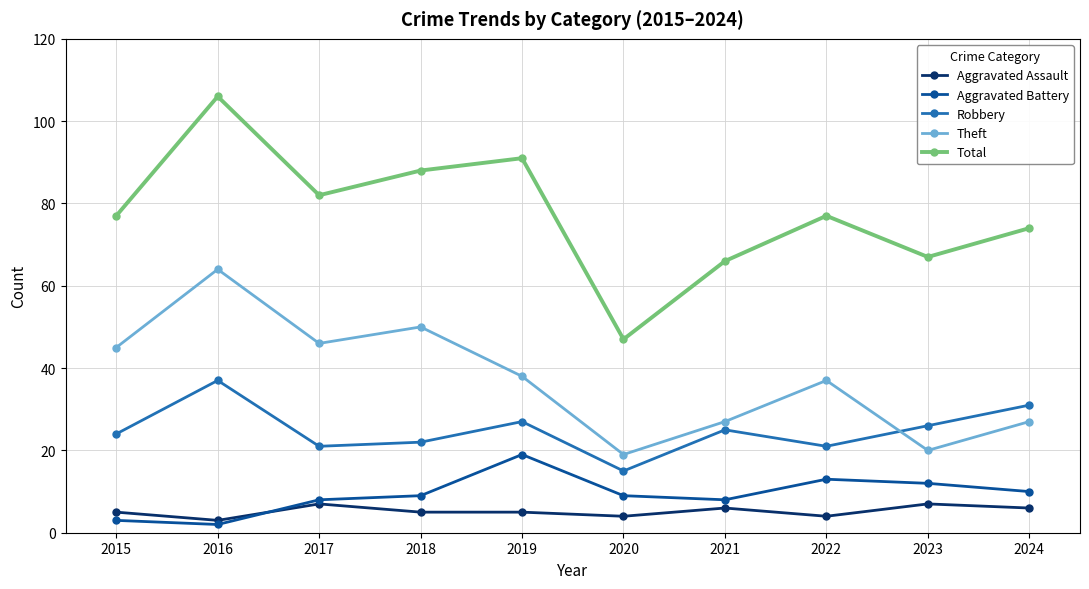

What is the difference between the Aggravated Assault values at 2015 and 2016?

2